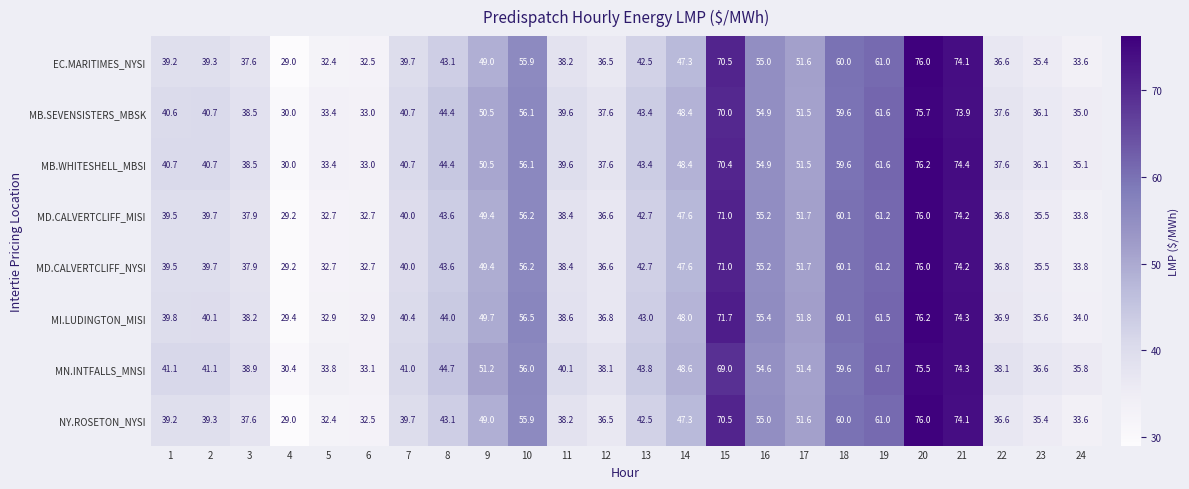

What is the total value across all series at 4?

236.2